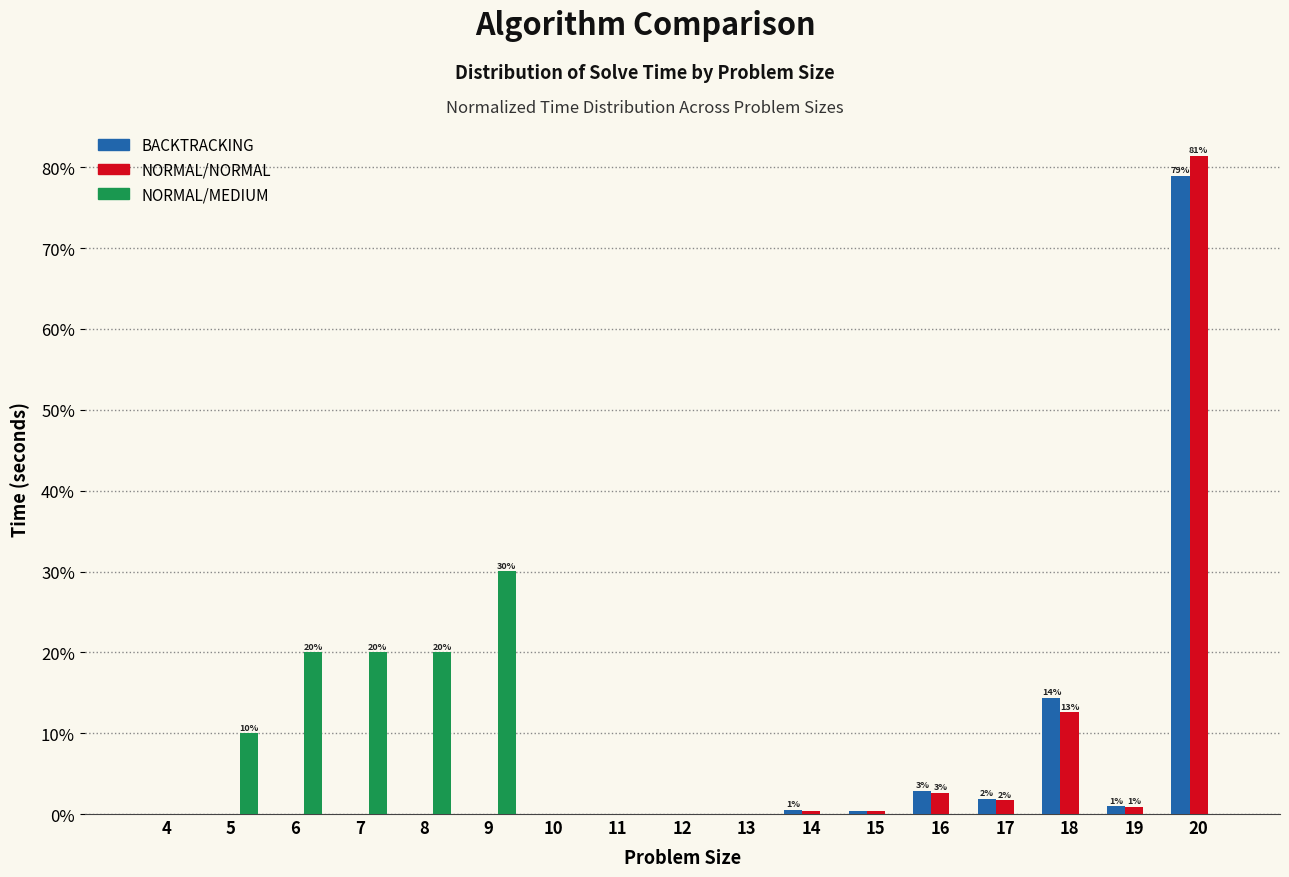

Which category has the highest value in the BACKTRACKING series?

20